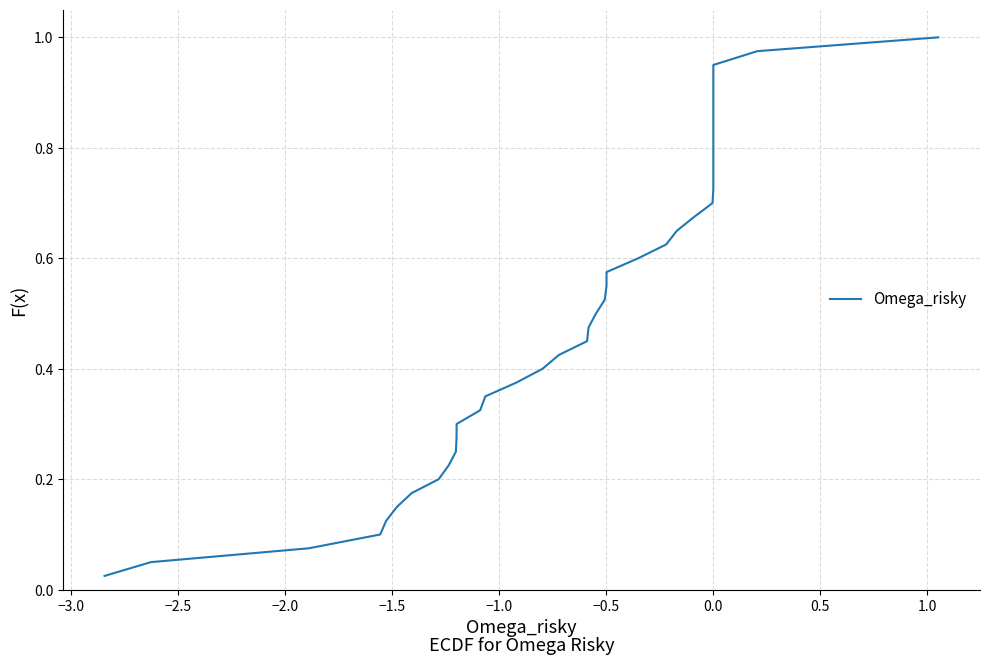

What is the difference between the maximum and second lowest values?

0.9